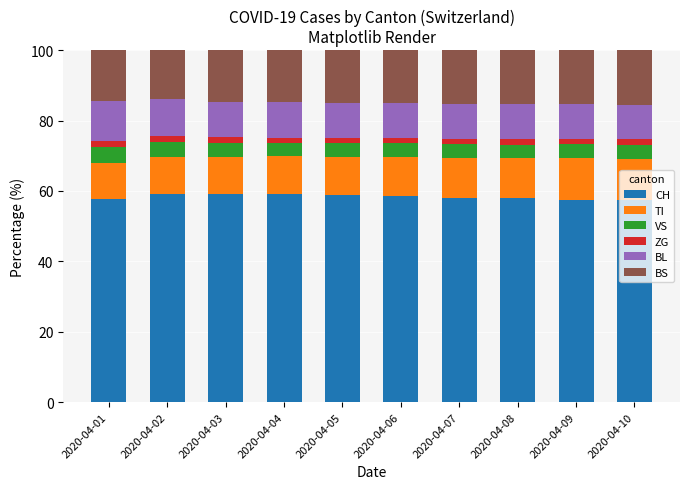

The value of CH at 2020-04-10 is 57.3. True or false?

True